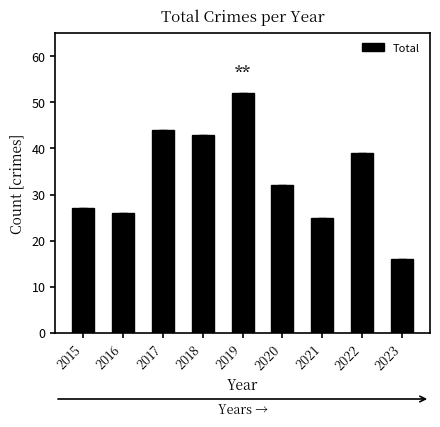

What is the average value?

34